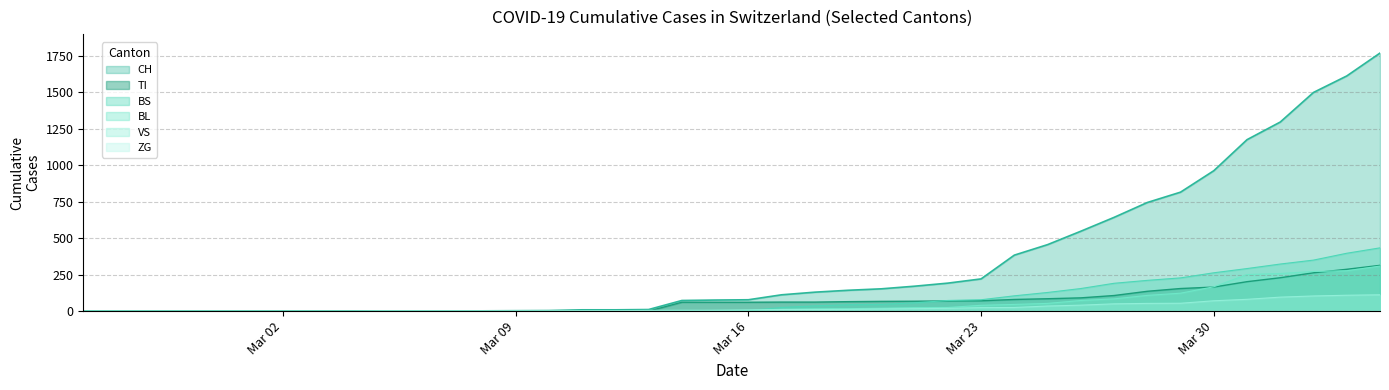

True or false: BL and BS cross at least once.

True